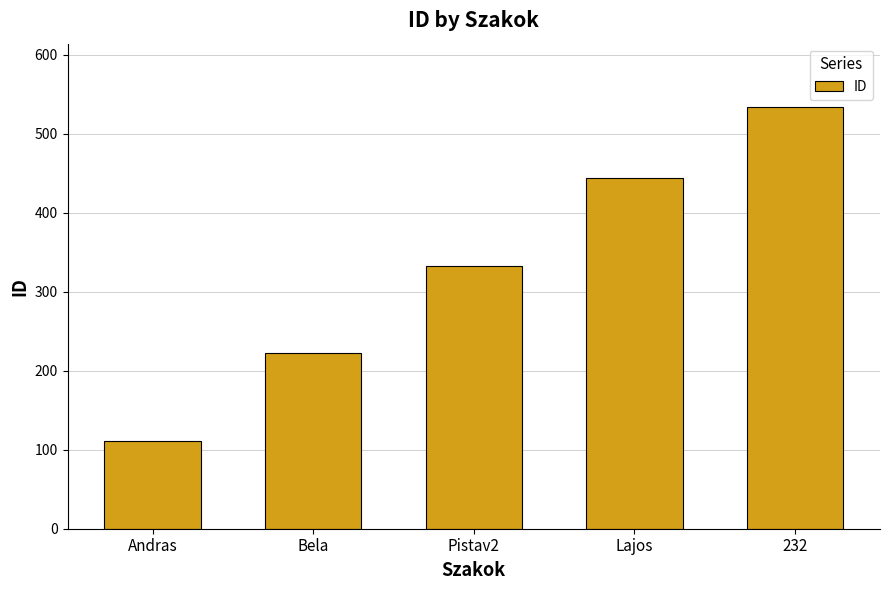

What is the average value?

329